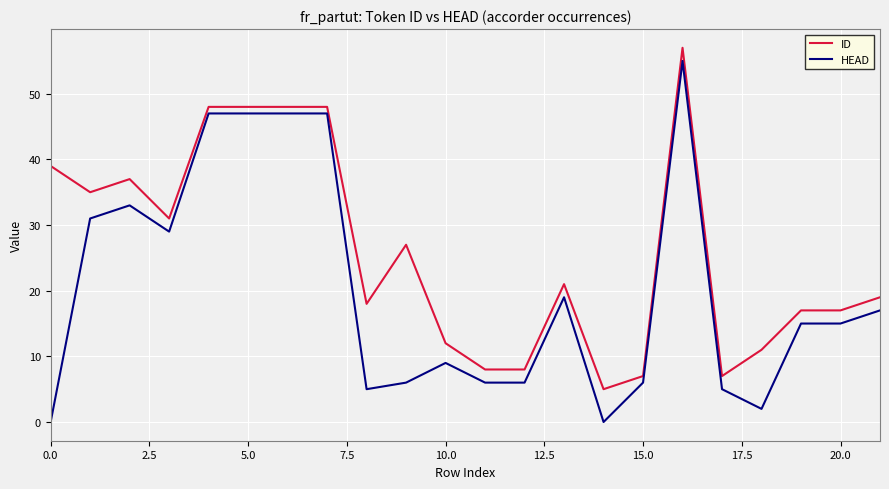

What is the difference between the maximum and minimum values in the ID series?

52